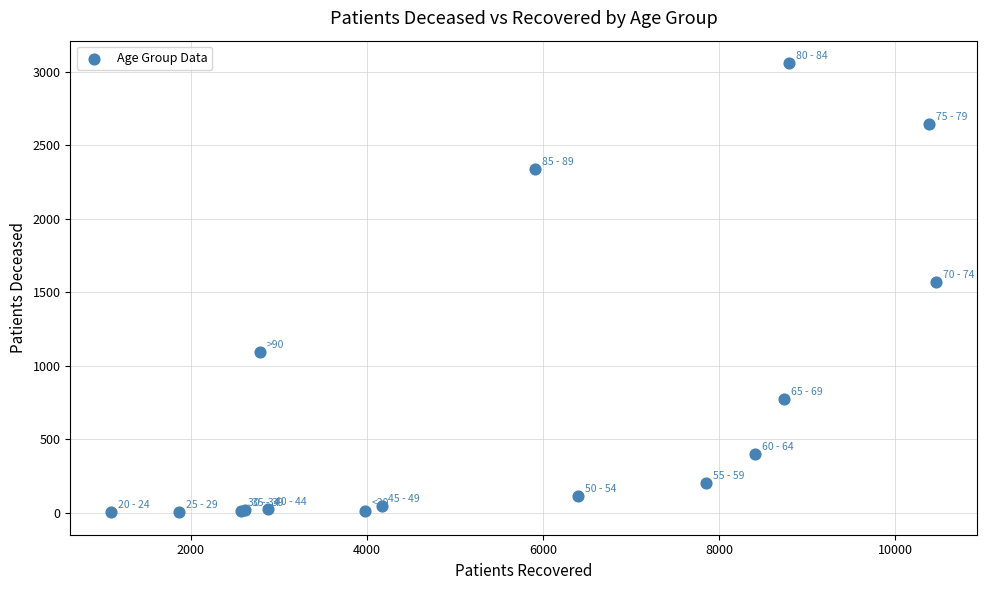

What Y value in the scatter plot is closest to 1530?

1570